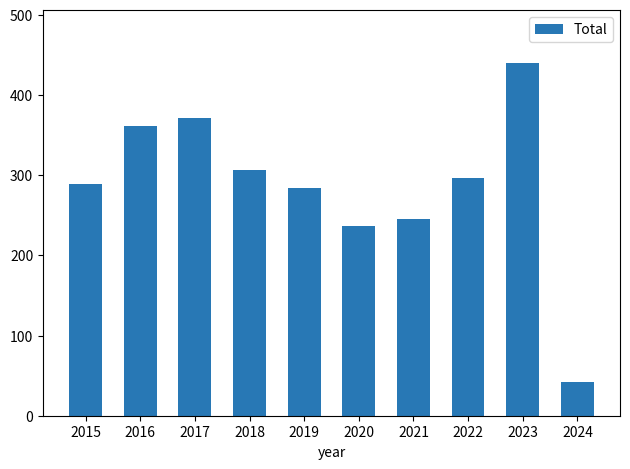

What is the value of the 1st bar from the left?

289